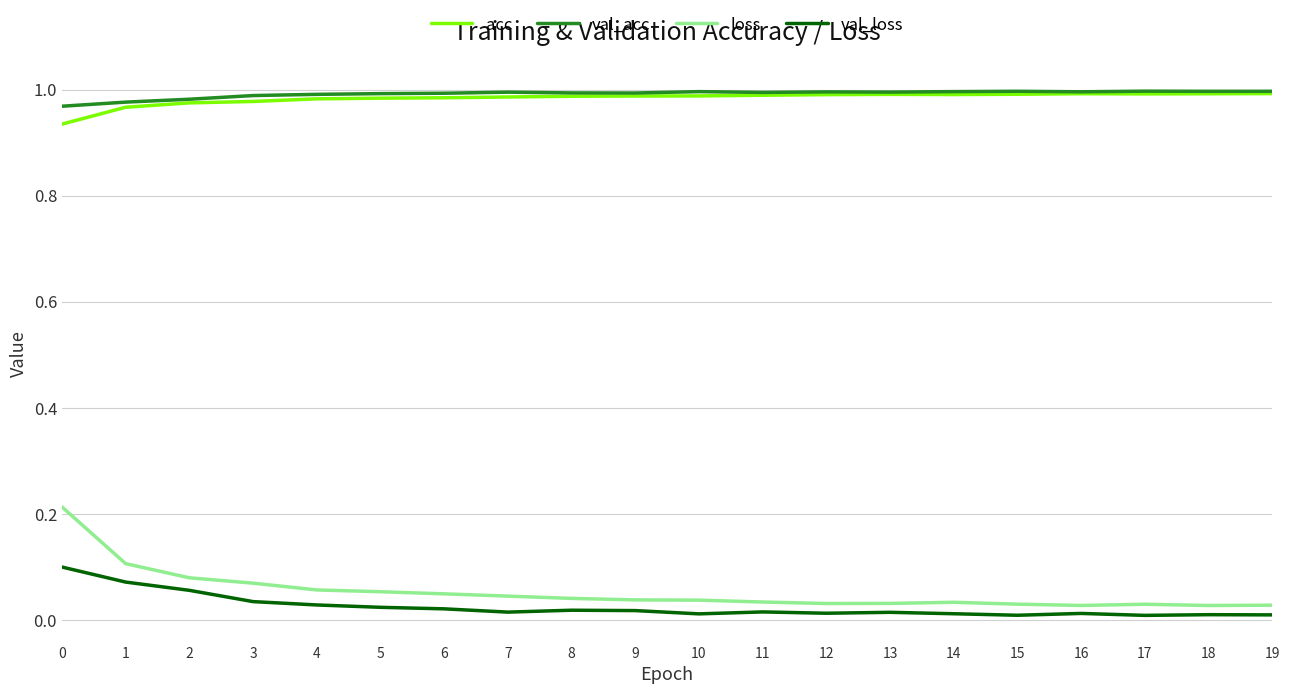

The value of val_loss at 7 is 0.0. True or false?

True